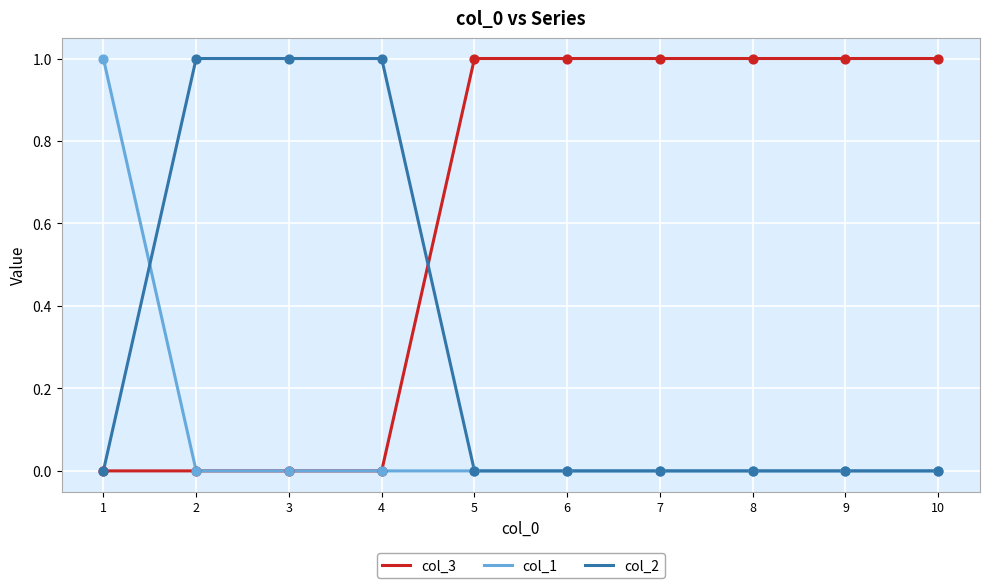

The value of col_3 at 3 is 0. True or false?

True